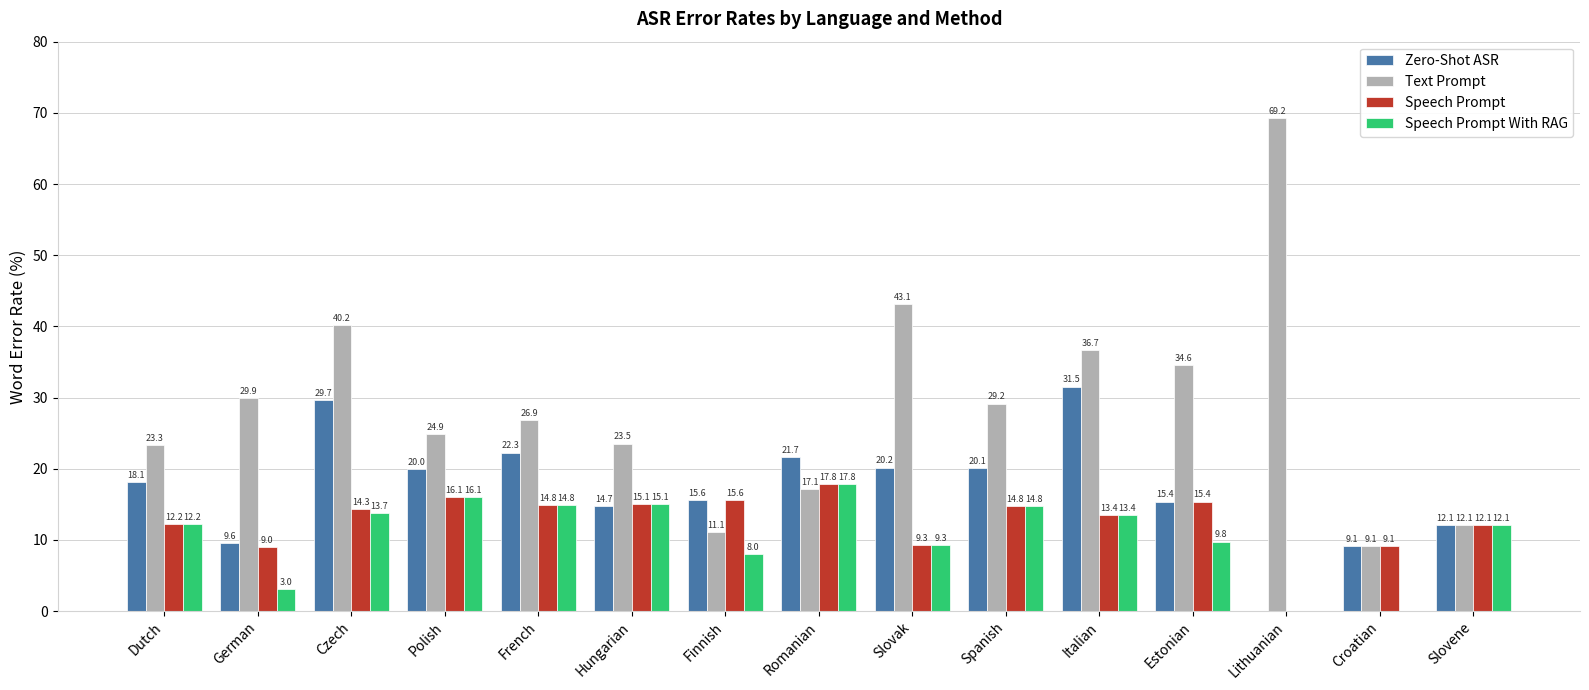

What is the highest value of the Zero-Shot ASR series?

31.5